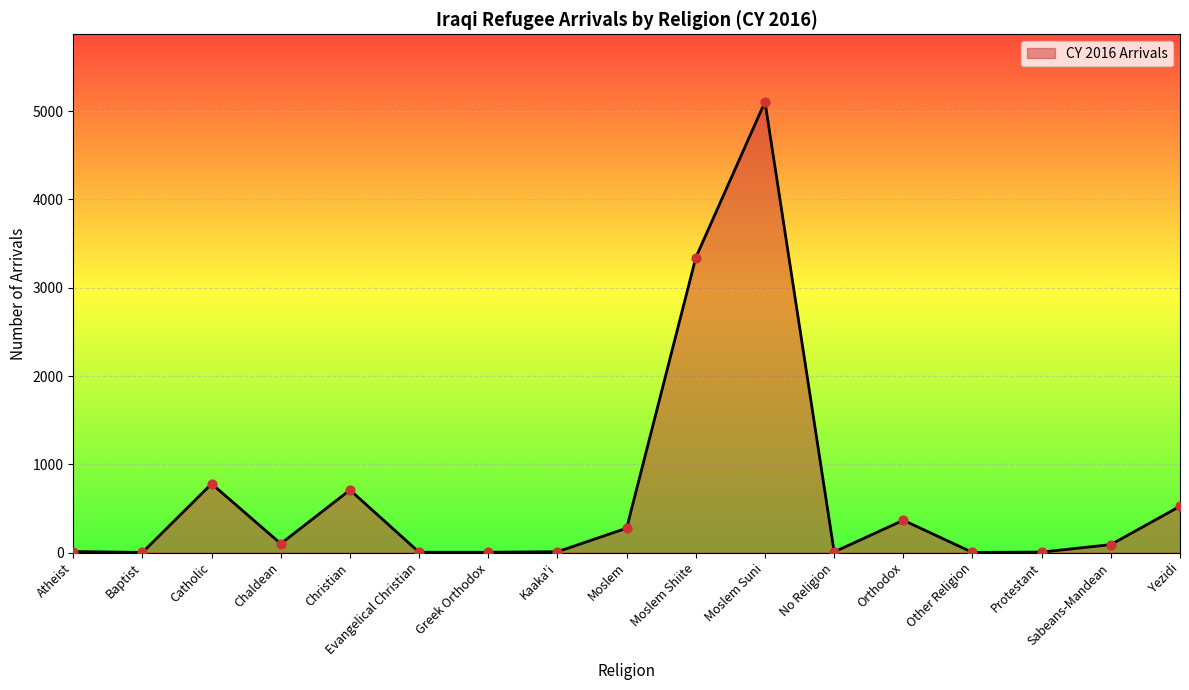

What is the change in value from Baptist to Moslem Suni?

+5105